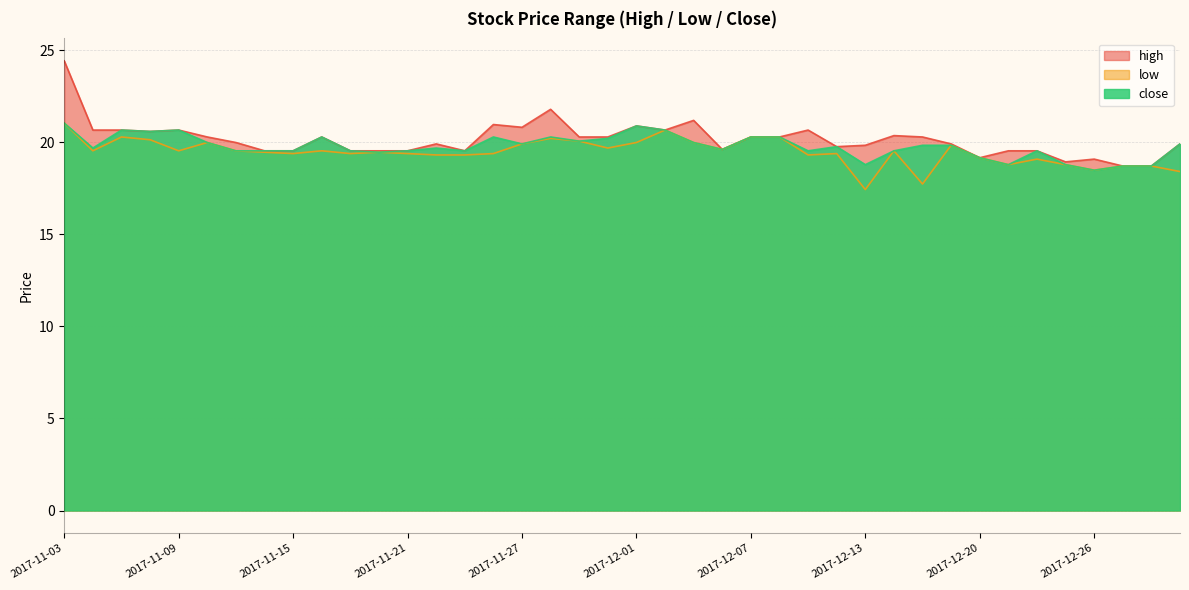

Where is high nearest to the value 21?

2017-11-24